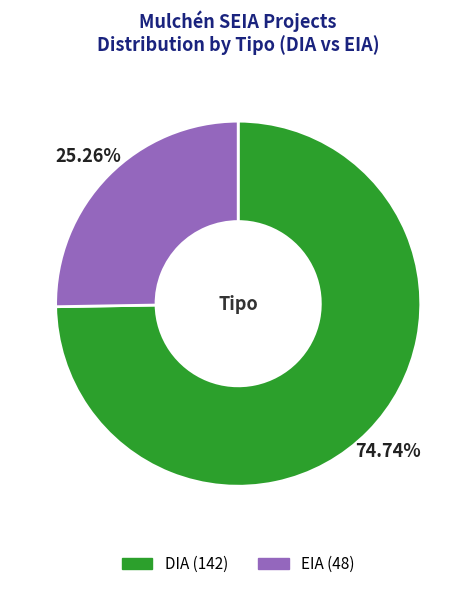

Does any single category account for the majority?

Yes